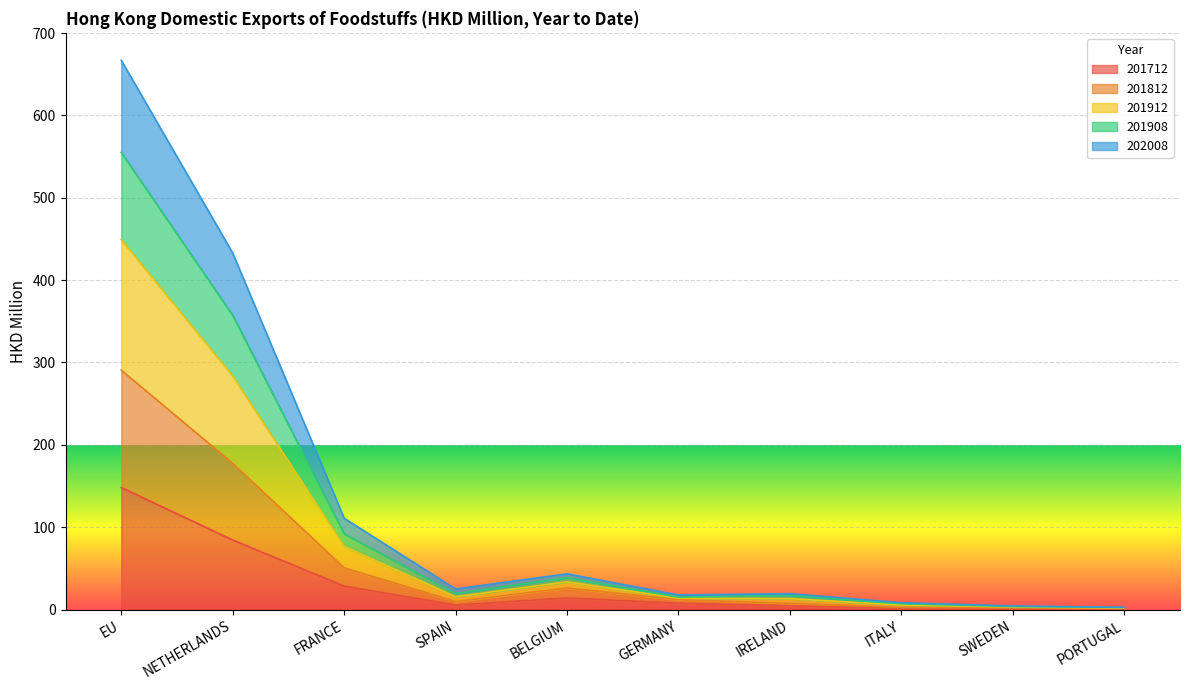

At which category is the sum across all series the highest?

EU